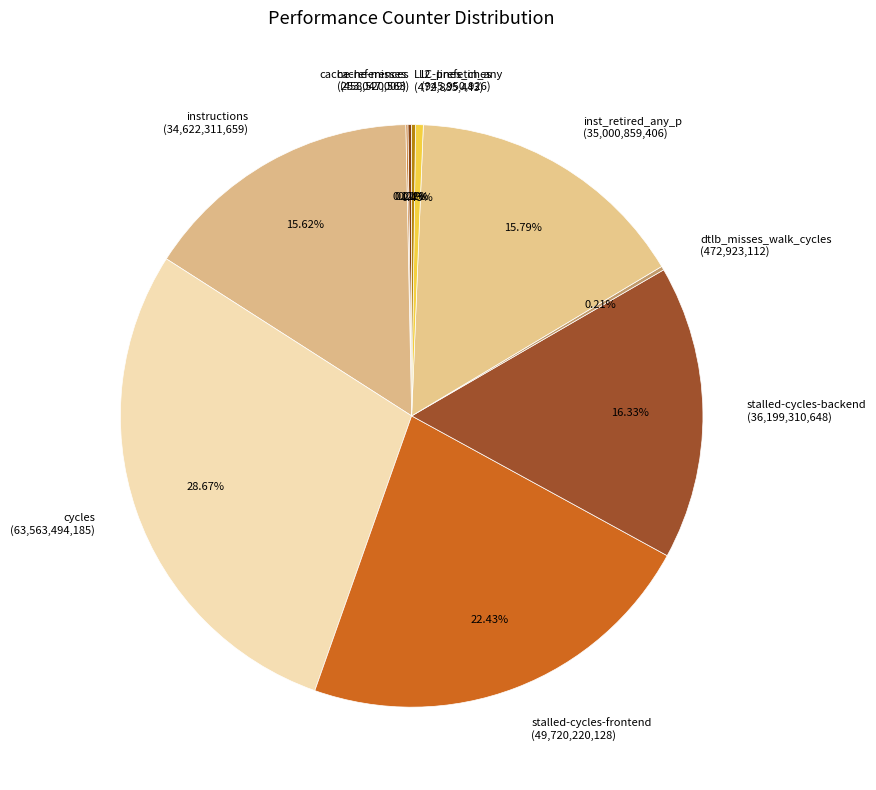

Approximately how many times larger is the value at stalled-cycles-frontend (49,720,220,128) compared to inst_retired_any_p (35,000,859,406)?

1.4